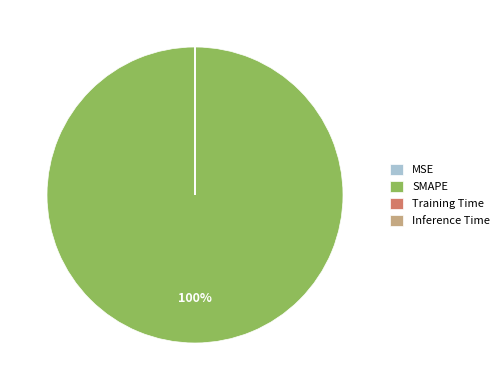

Is it true that SMAPE is 100% of the pie?

True